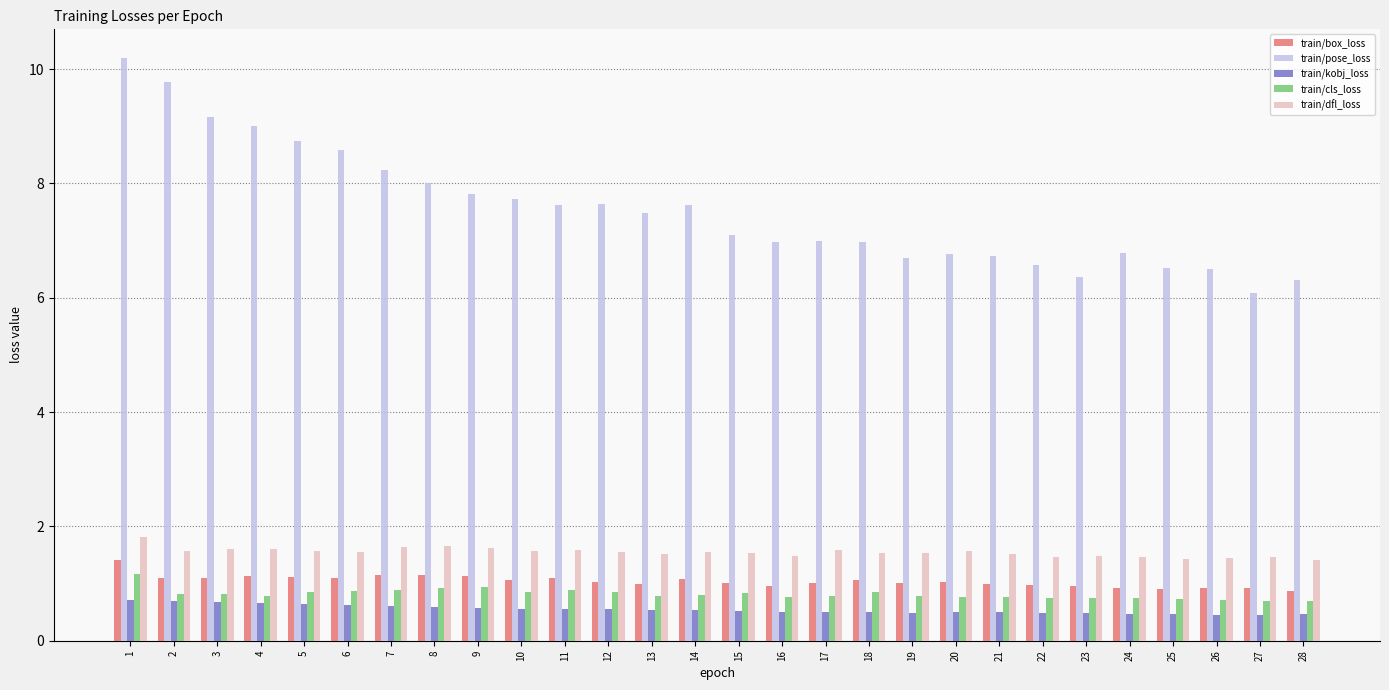

True or false: train/box_loss has a value of 1.8 at 18.

False